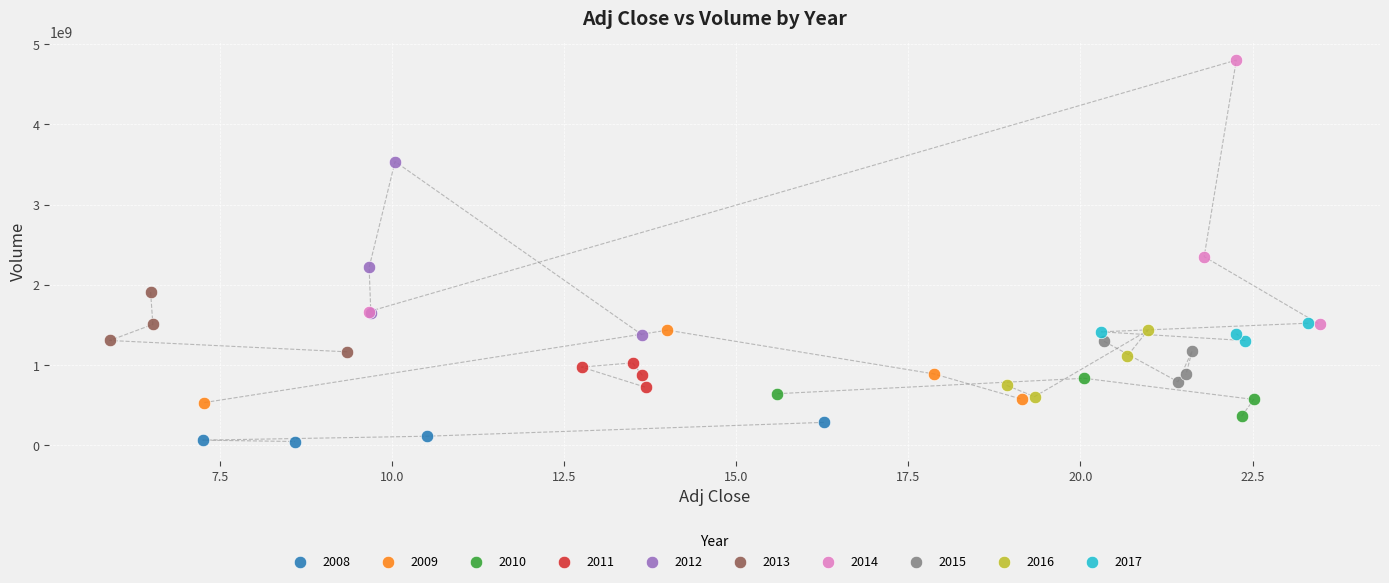

Which series contains the lowest Y value?

2008